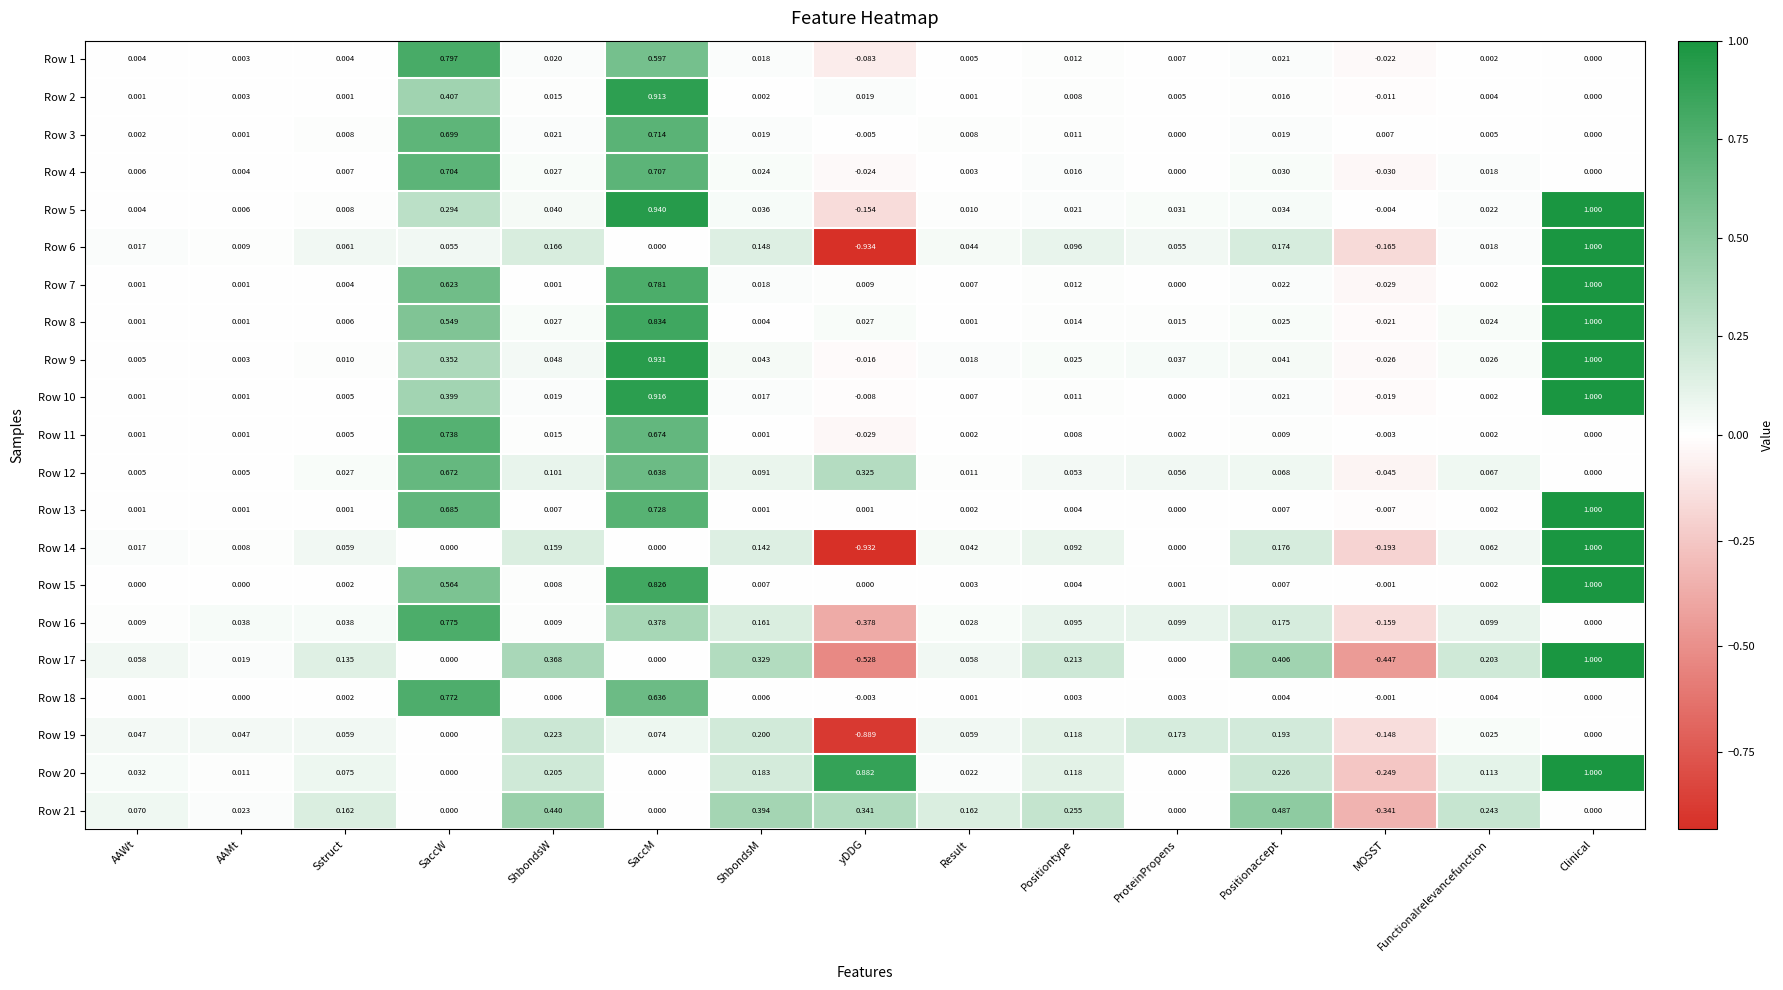

At which label does Row 14 first exceed 0?

AAWt